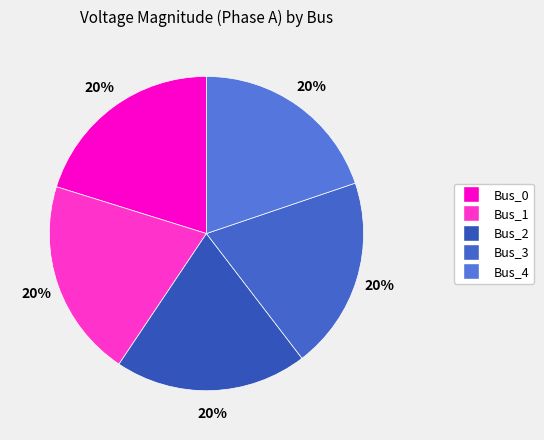

Is it true that Bus_2 is 20% of the pie?

True